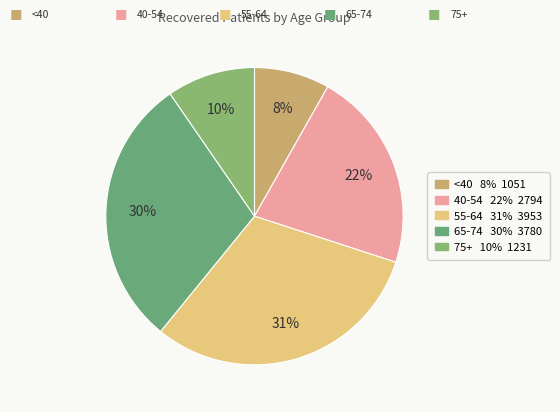

Is there any slice that represents more than half of the pie?

No